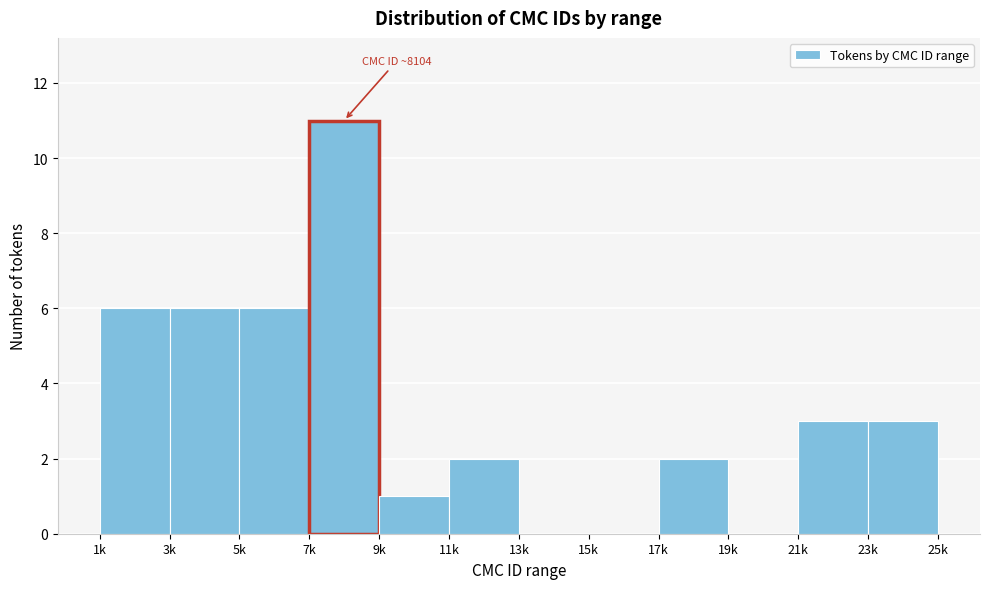

Reading right to left, list all the values displayed in this chart.

23k=3	21k=3	19k=0	17k=2	15k=0	13k=0	11k=2	9k=1	7k=11	5k=6	3k=6	1k=6